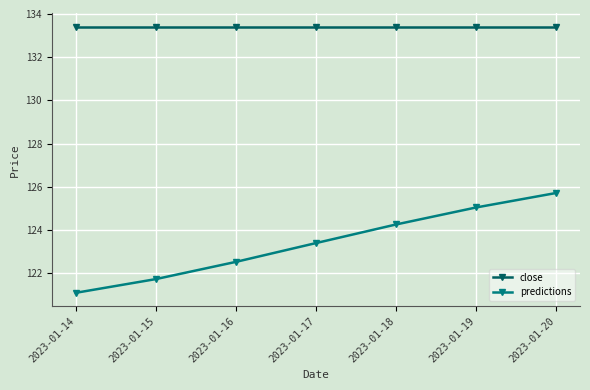

What is the maximum value shown in the chart?

133.4